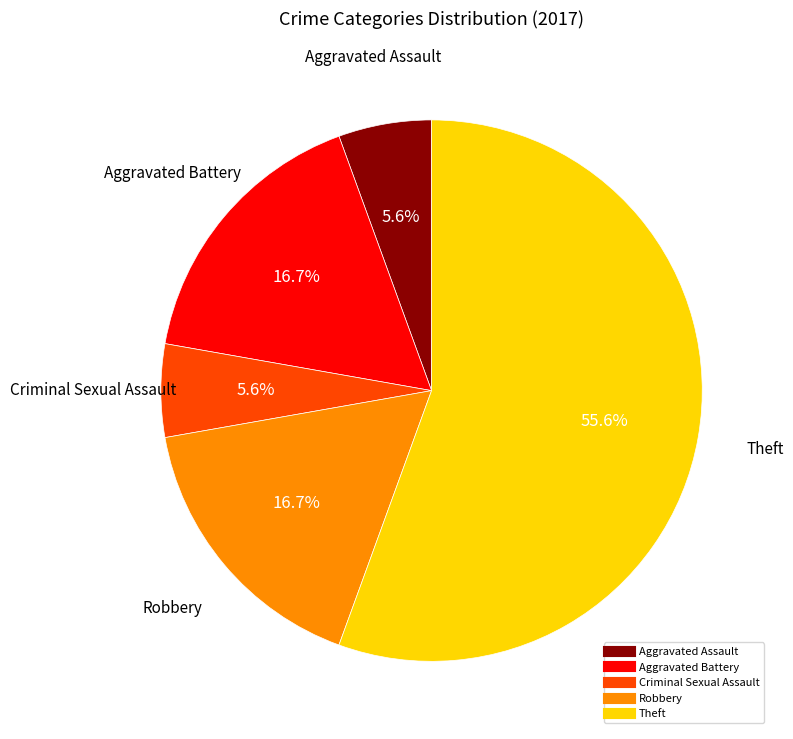

What is the total percentage of Aggravated Battery and Theft?

72.2%